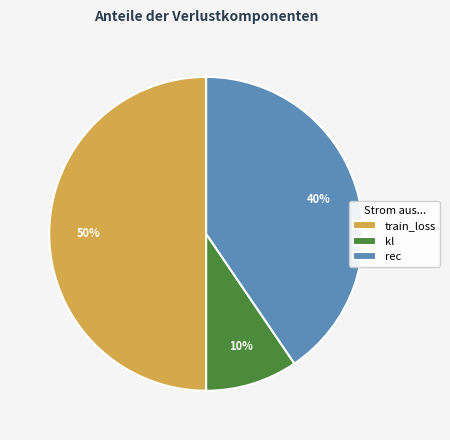

To the nearest percent, what percentage of the pie is train_loss?

50%